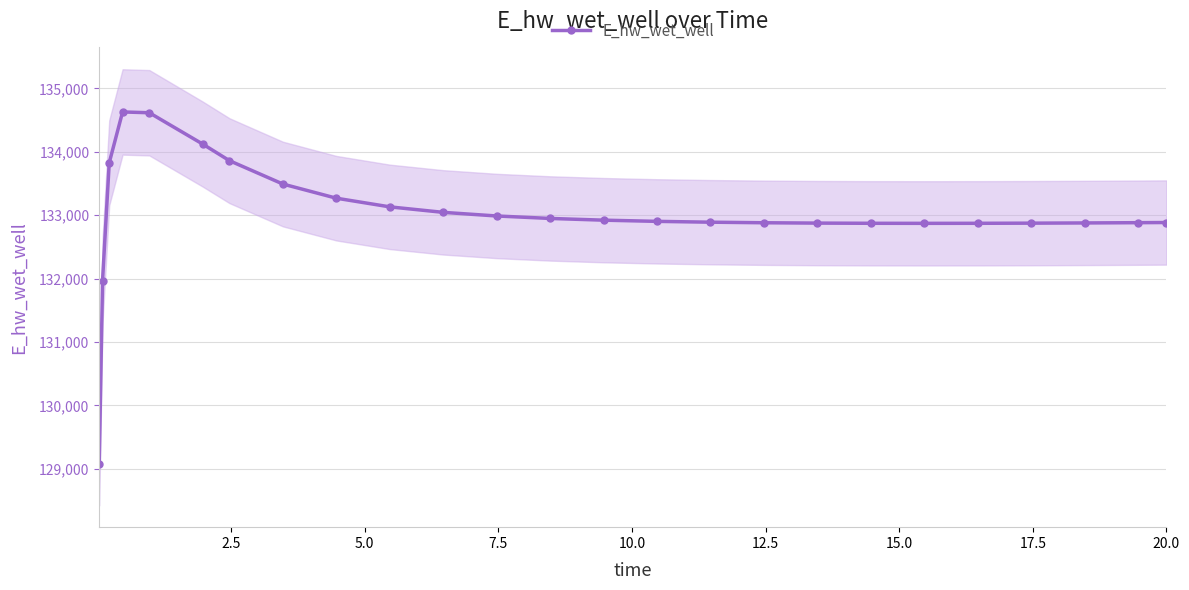

What is the greatest value displayed?

134628.2